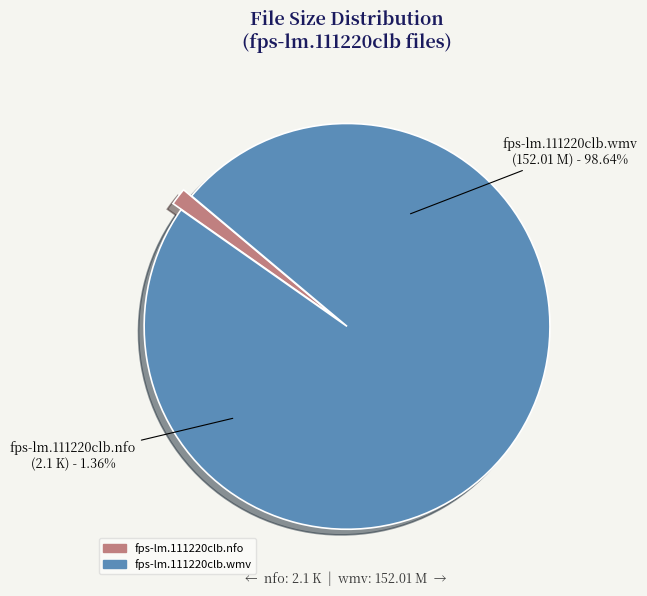

What is the smallest slice in the pie chart?

fps-lm.111220clb.nfo